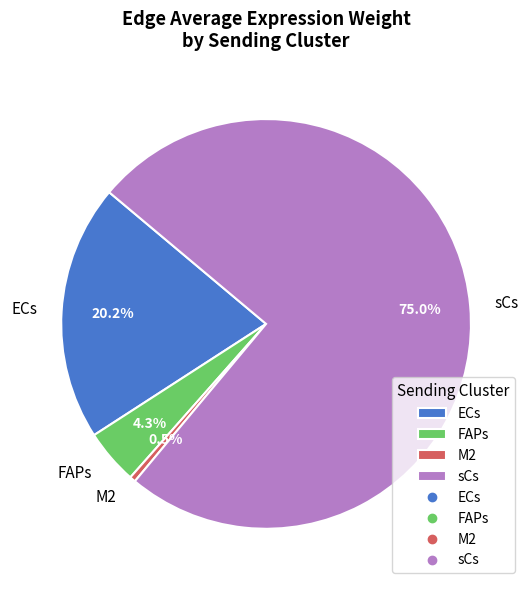

Is it true that ECs is 20% of the pie?

True